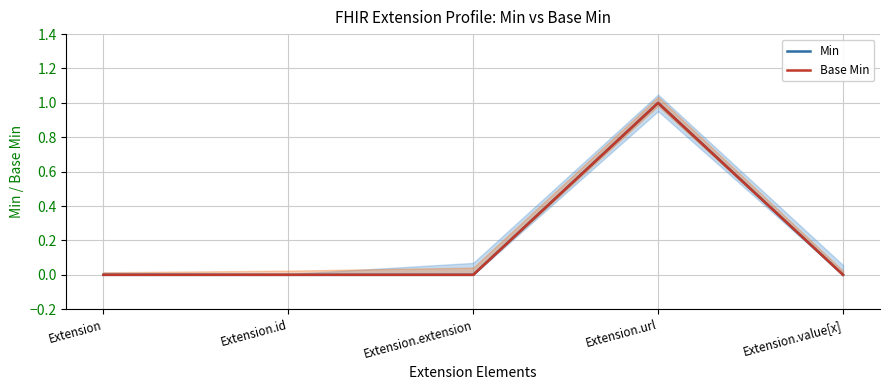

True or false: Base Min and Min cross at least once.

False